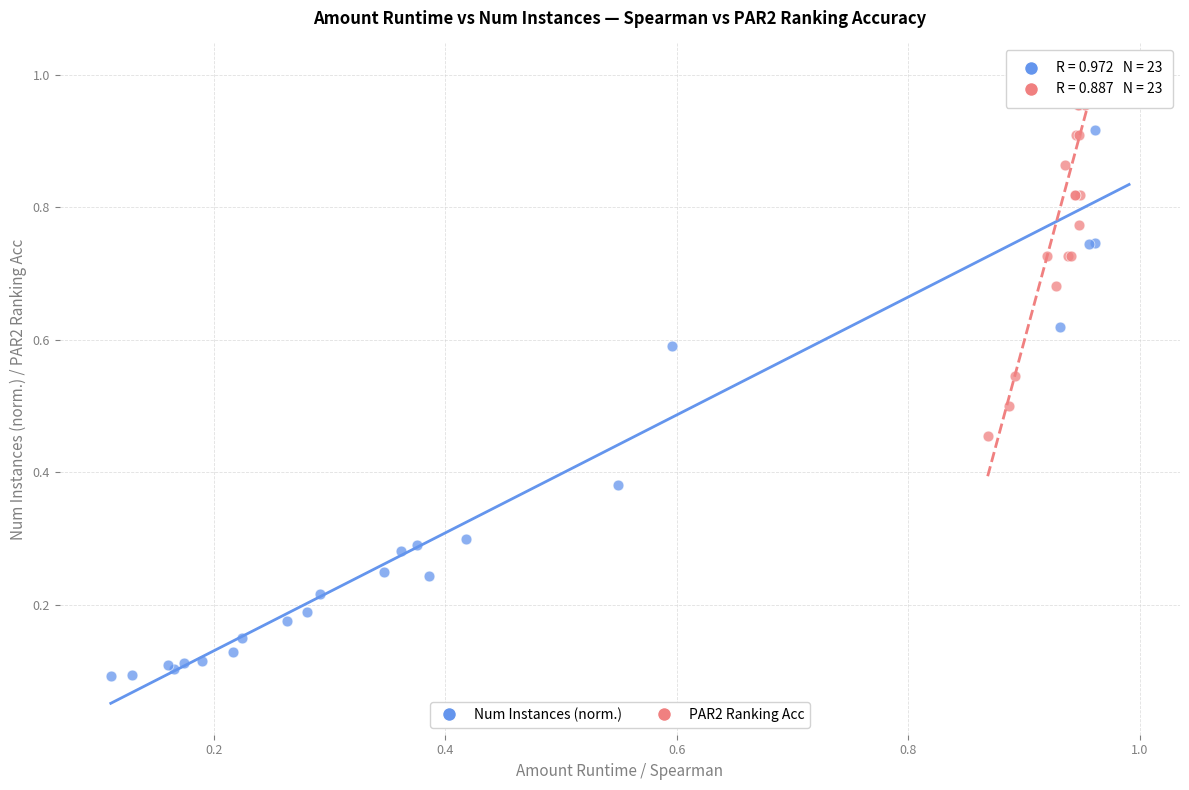

Which series contains the lowest Y value?

Num Instances (norm.)